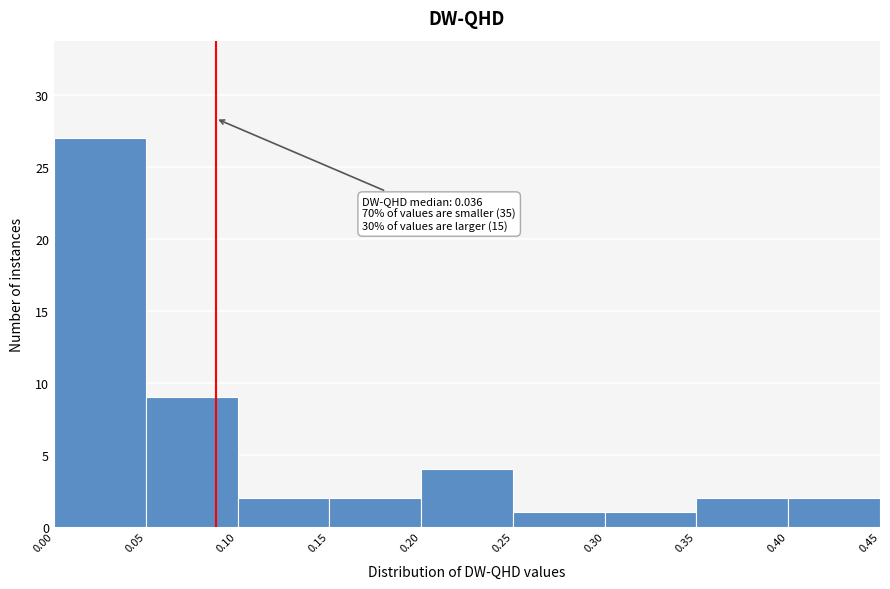

Which range on the x-axis has the tallest bar?

0.00 to 0.05